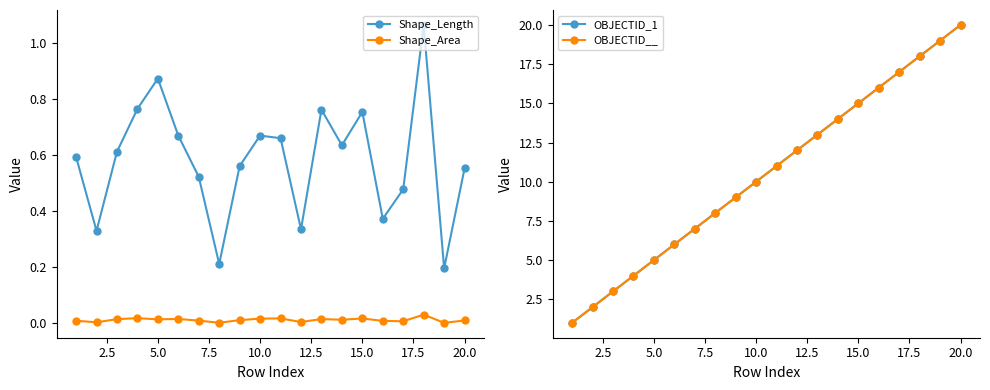

True or false: Shape_Length and OBJECTID__ intersect in this chart.

False